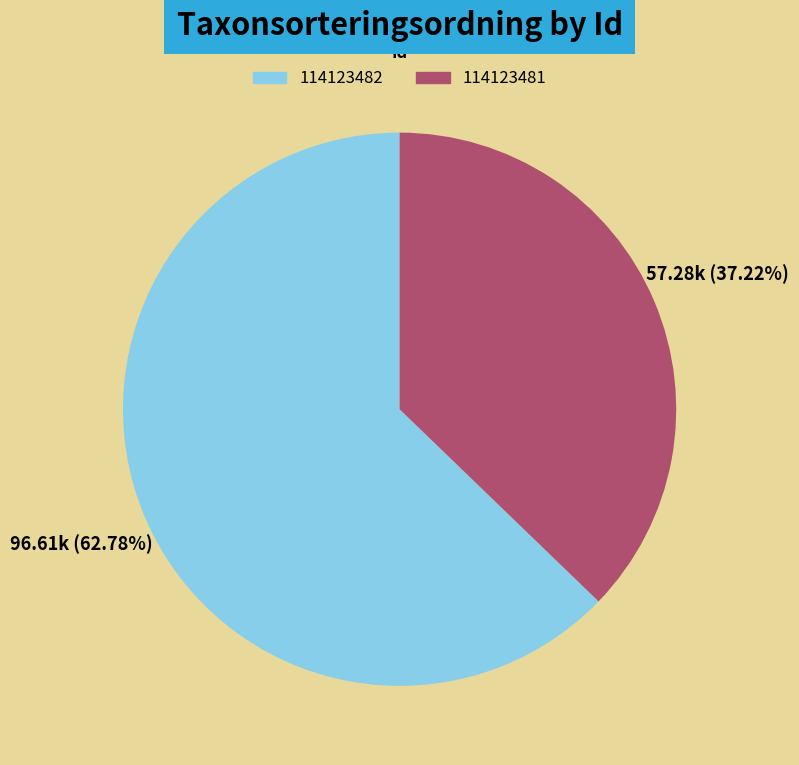

Is it true that 114123482 is 63% of the pie?

True